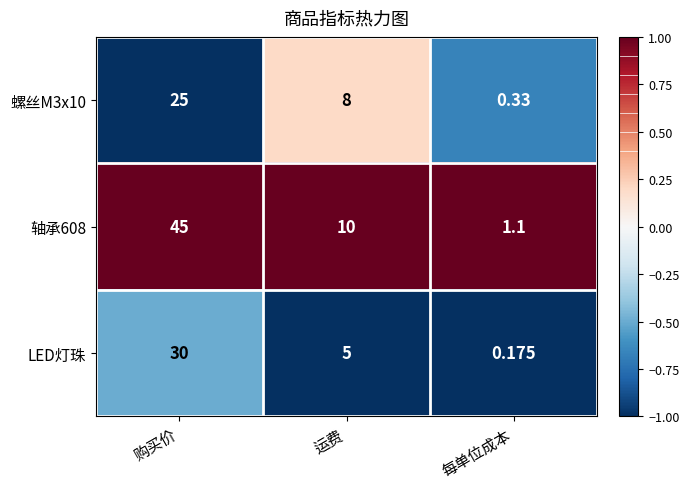

Where does the 螺丝M3x10 series first go above 8?

购买价